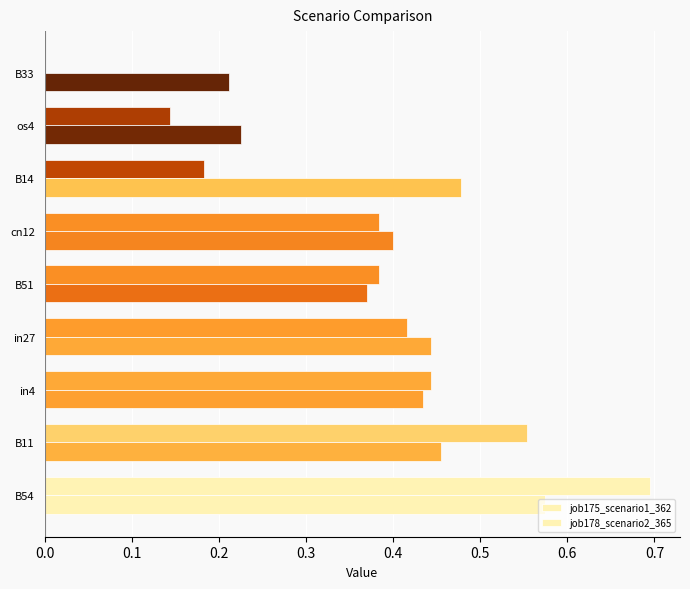

How many data points in job175_scenario1_362 are above 0?

8